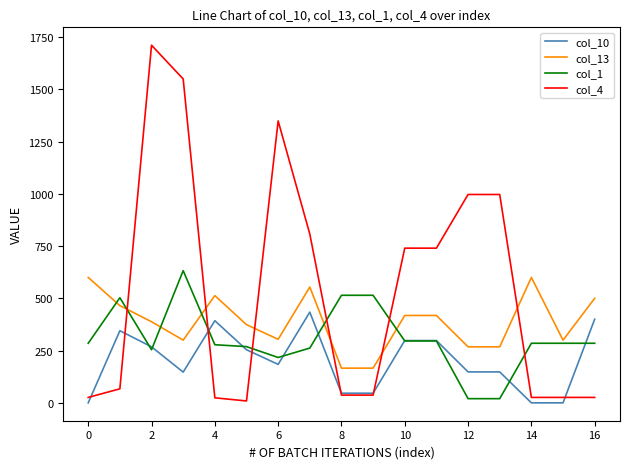

After their last crossing, which series has the higher values: col_4 or col_1?

col_1